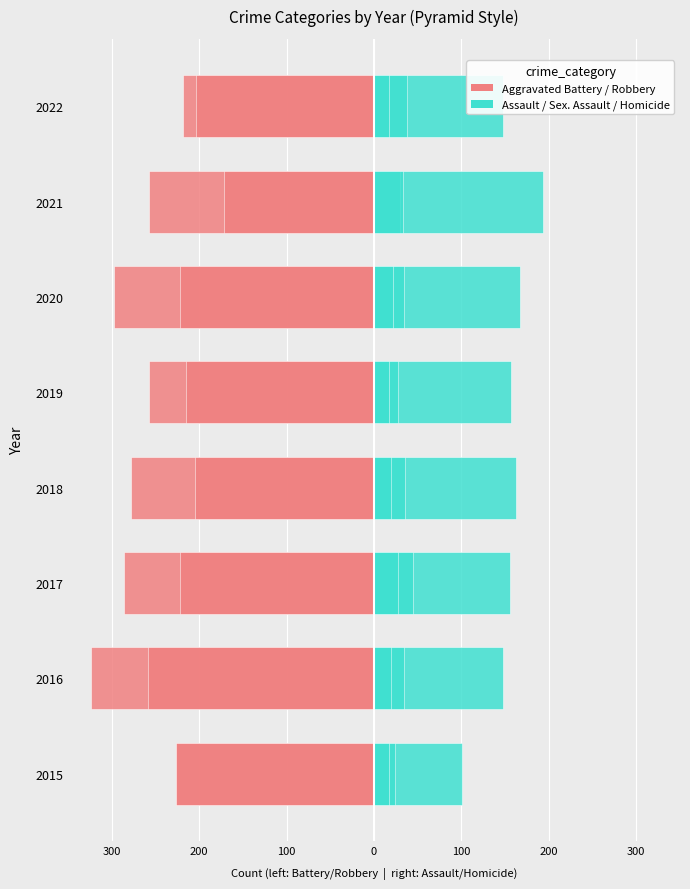

What is the sum of all Aggravated Battery values?

-2144